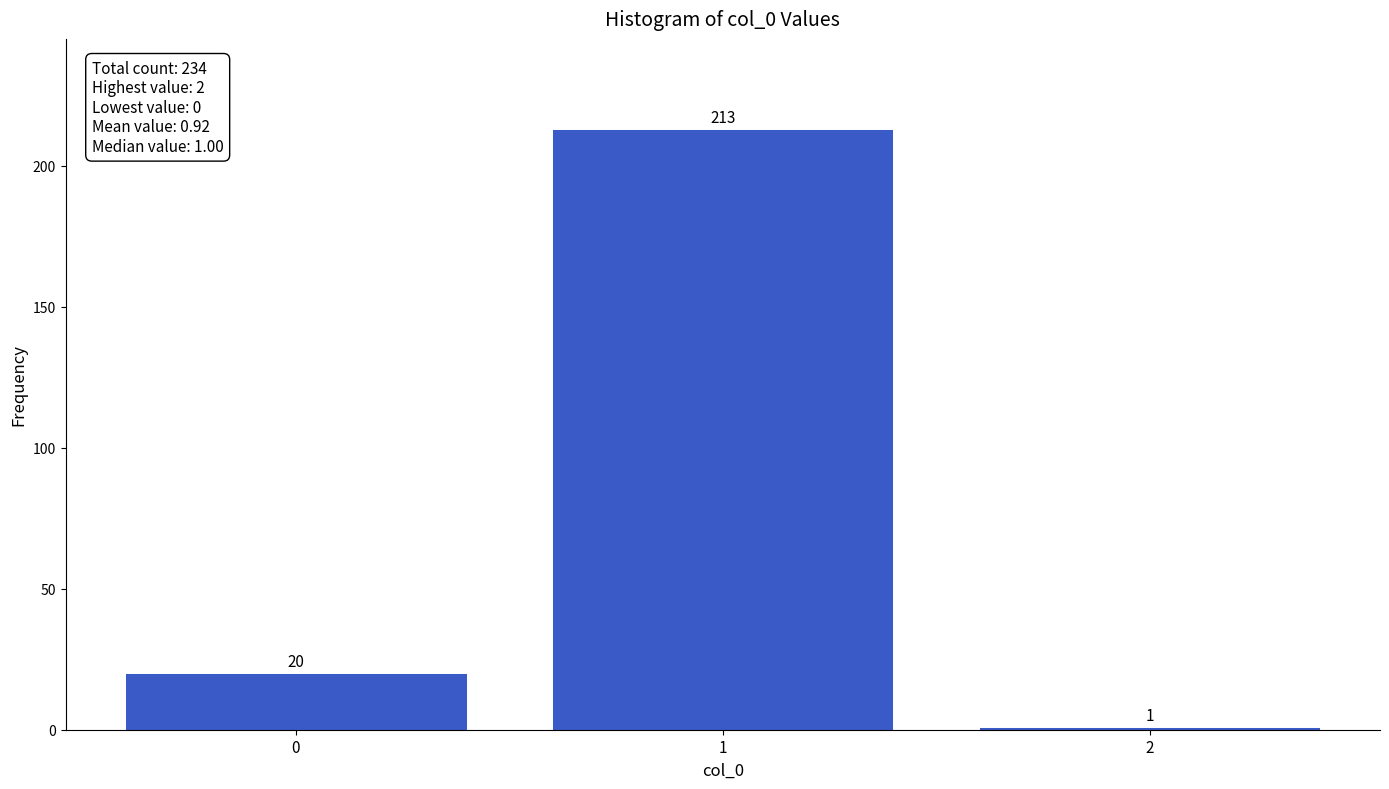

Reading left to right, extract all data points from this chart.

0=20	1=213	2=1